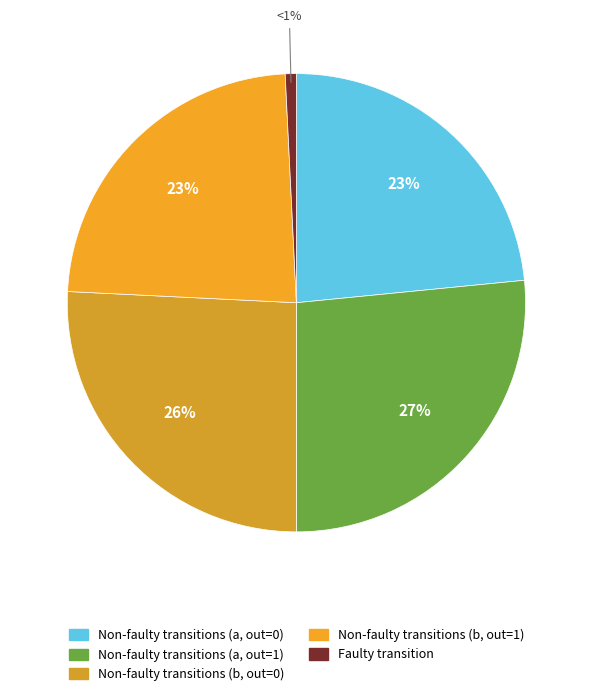

How many slices are in this pie chart?

5